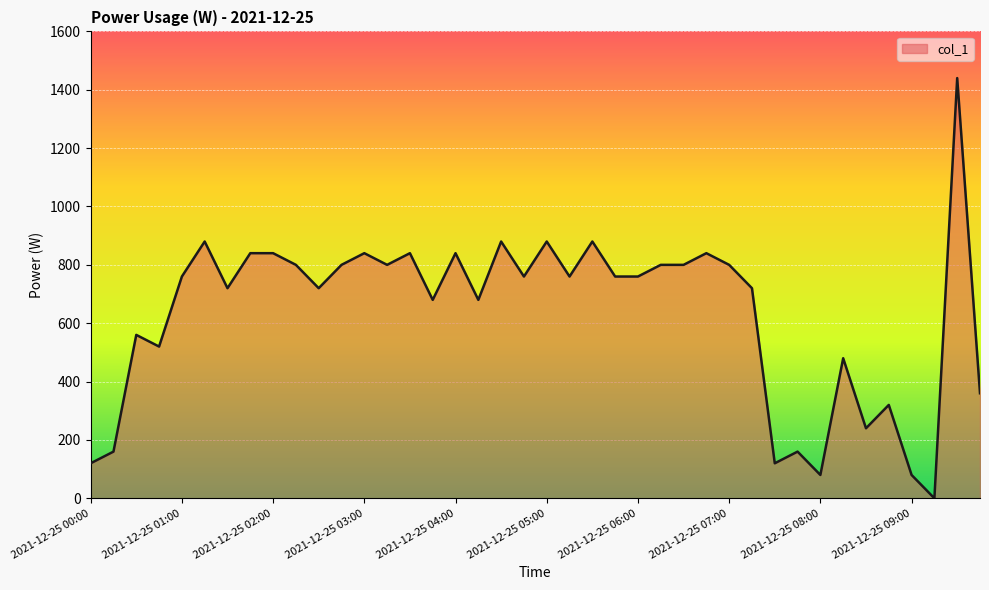

What is the greatest value displayed?

1440